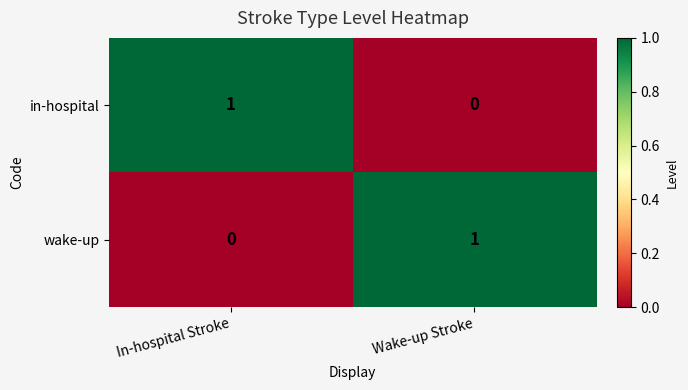

At which label does in-hospital reach its minimum?

Wake-up Stroke